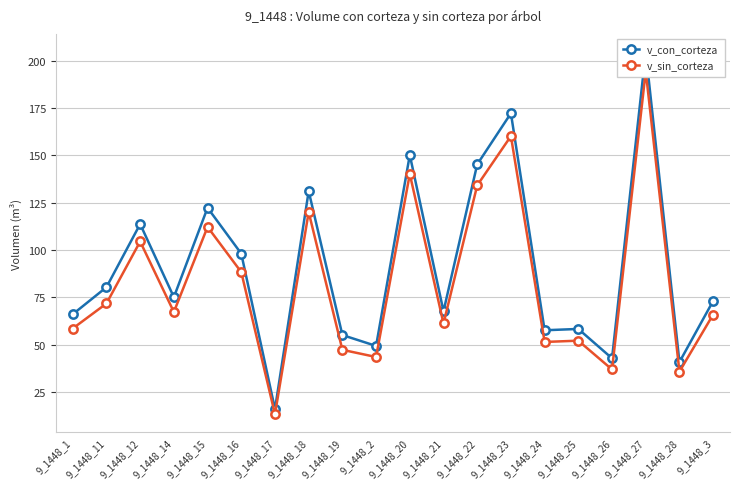

What is the label of the 7th point from the left?

9_1448_17